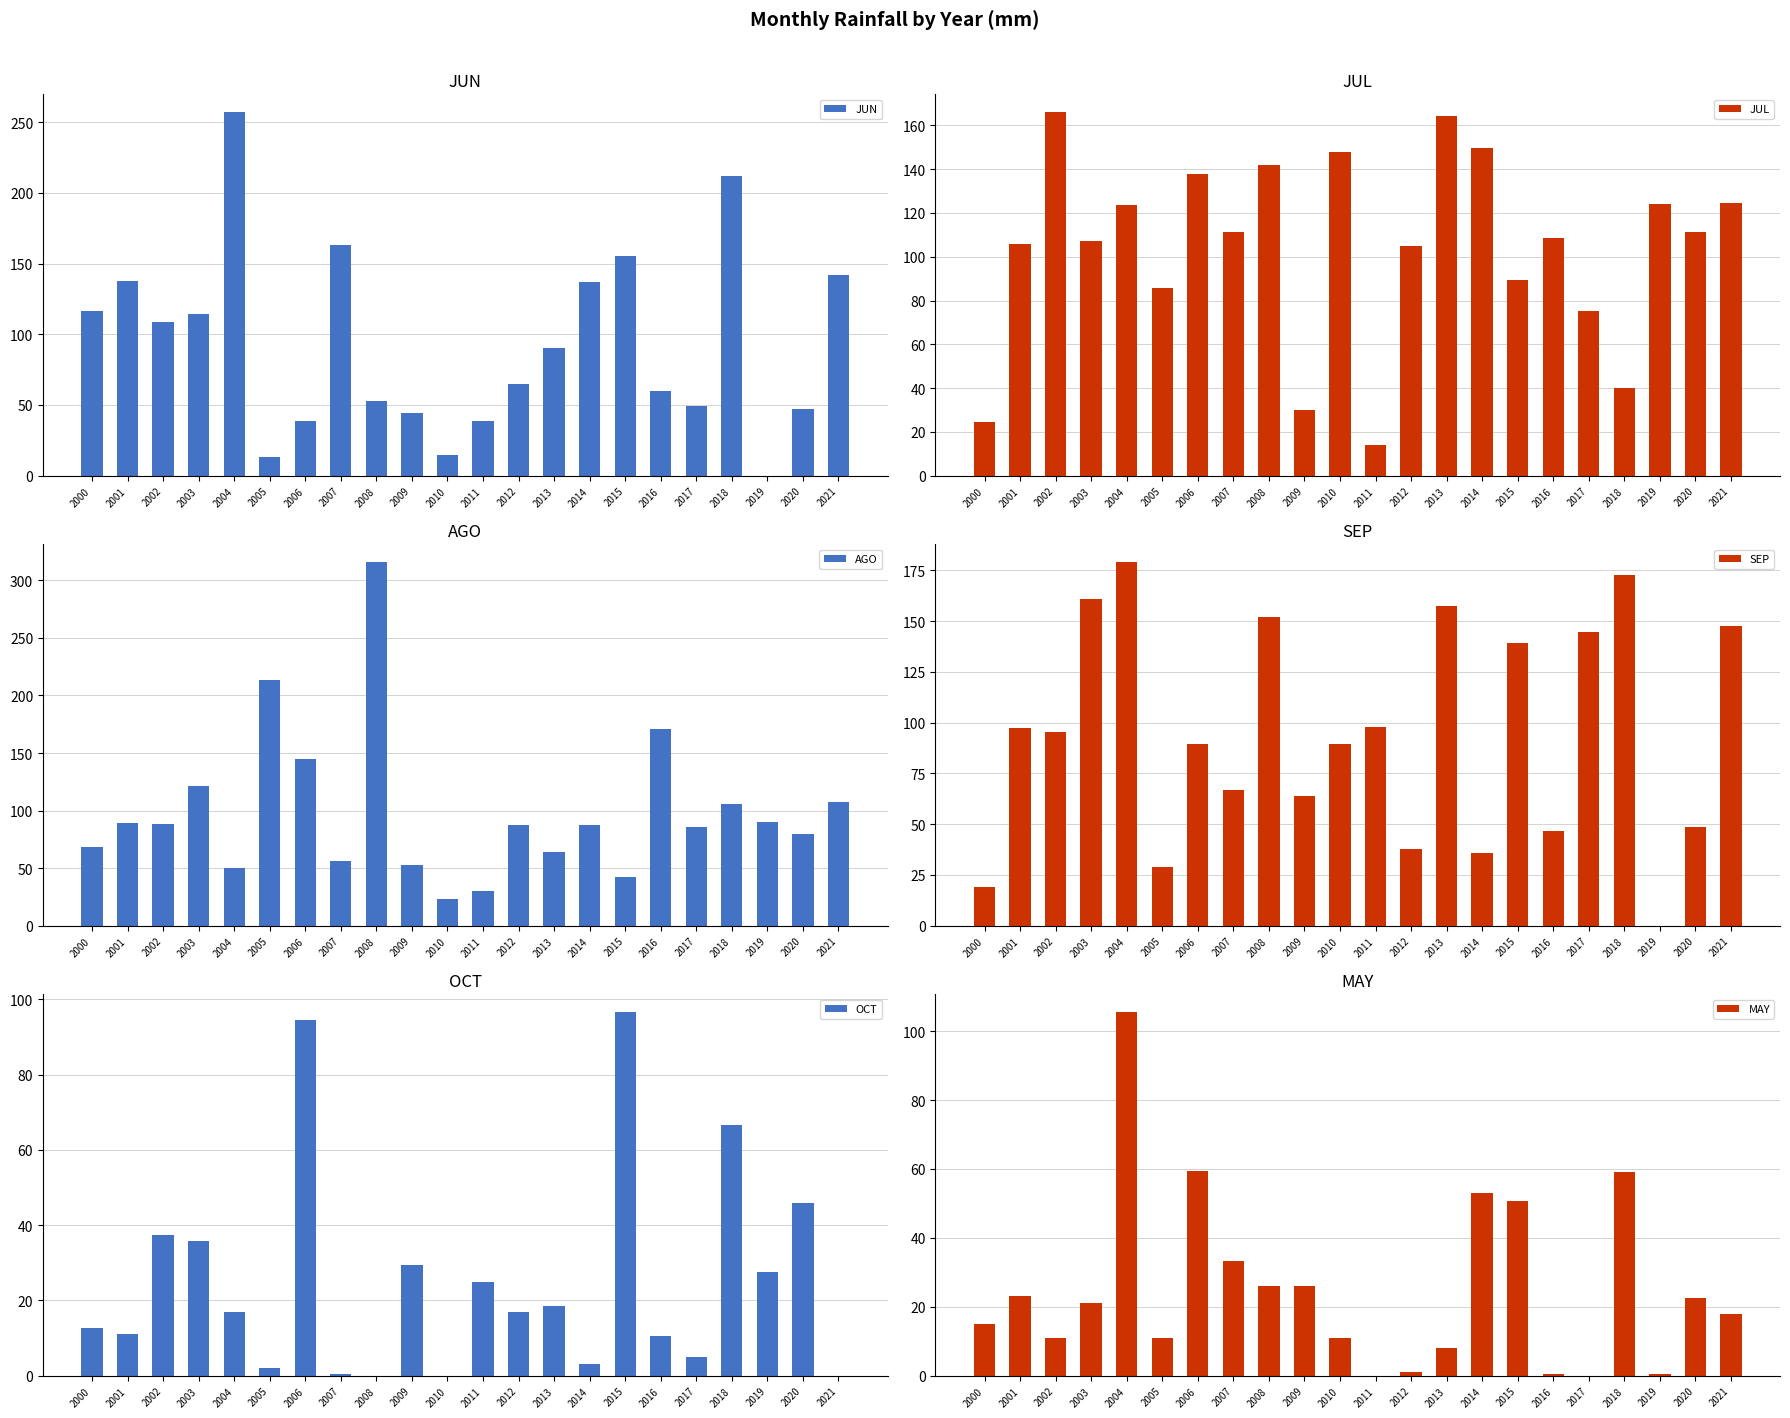

What are all the series names shown in the legend?

JUN, JUL, AGO, SEP, OCT, MAY